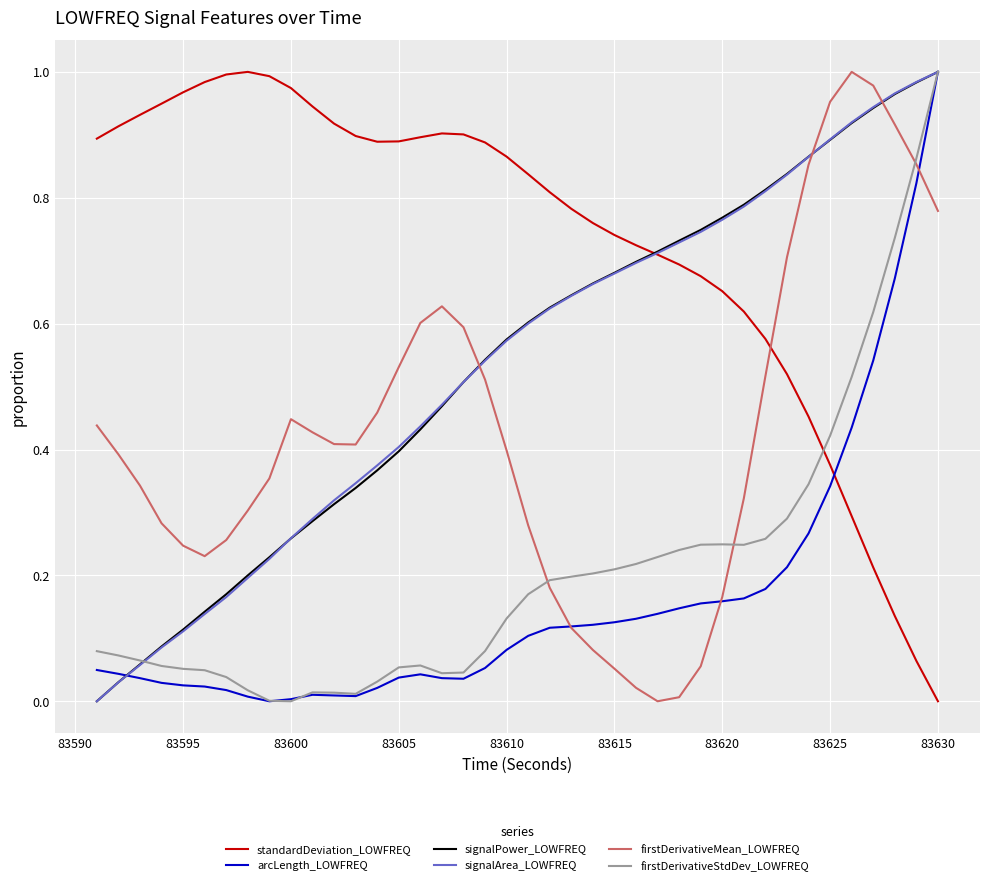

True or false: firstDerivativeMean_LOWFREQ and signalPower_LOWFREQ cross at least once.

True